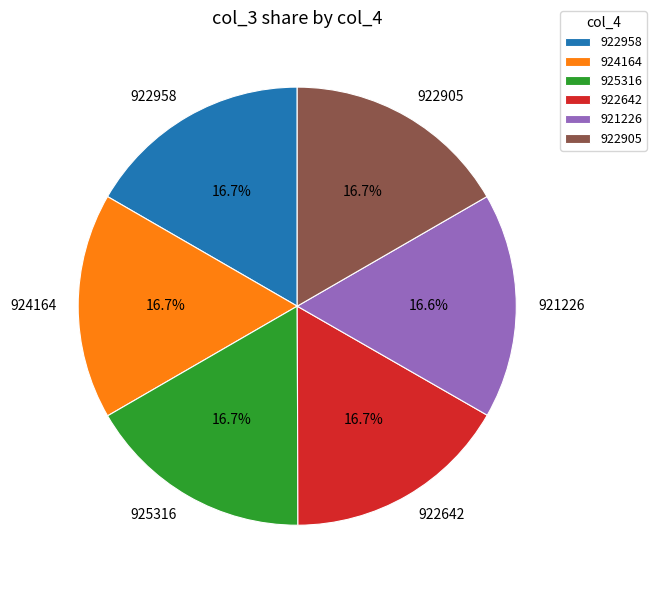

Does 922642 account for over 50% of the chart?

No